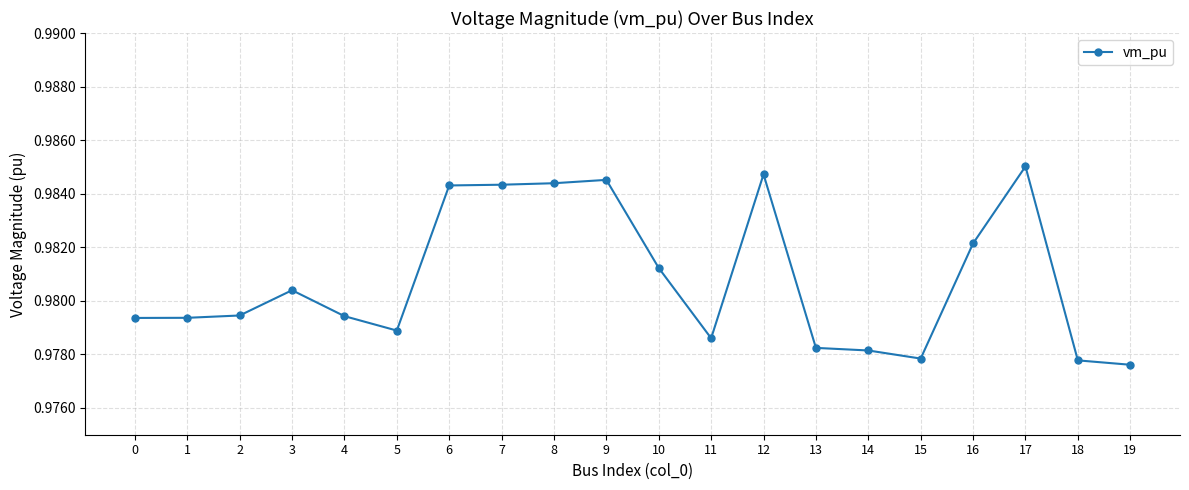

What is the sum of the values at 3 and 15?

2.0